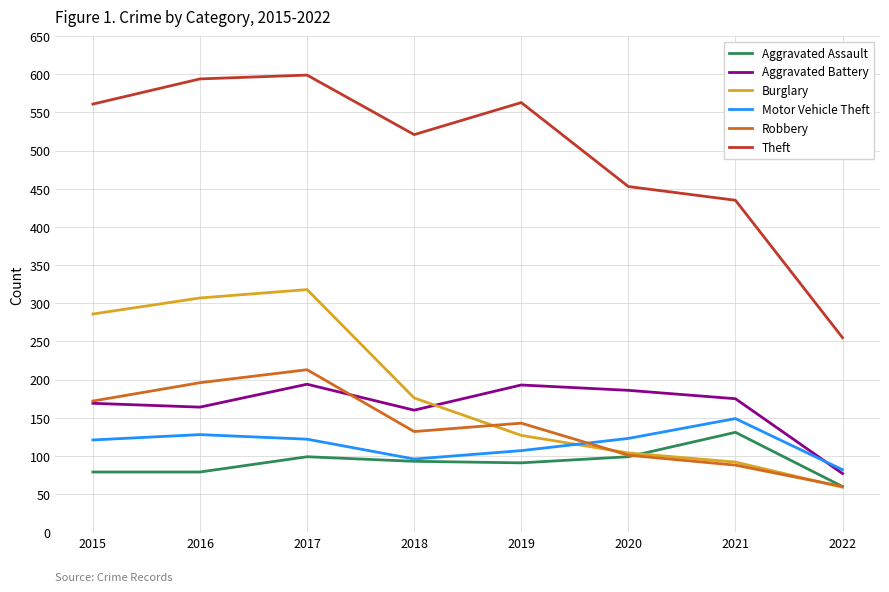

Does the chart display data point markers on the line(s)?

No